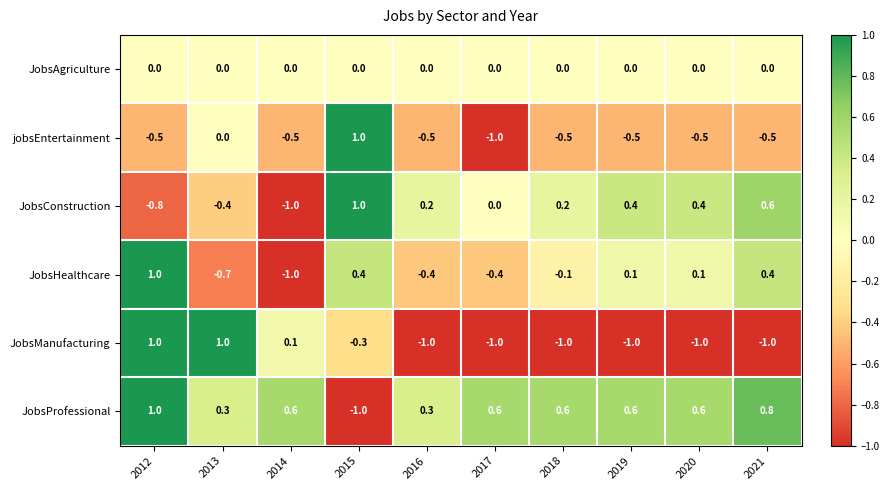

What is the difference between the highest and lowest values at 2018?

1.6